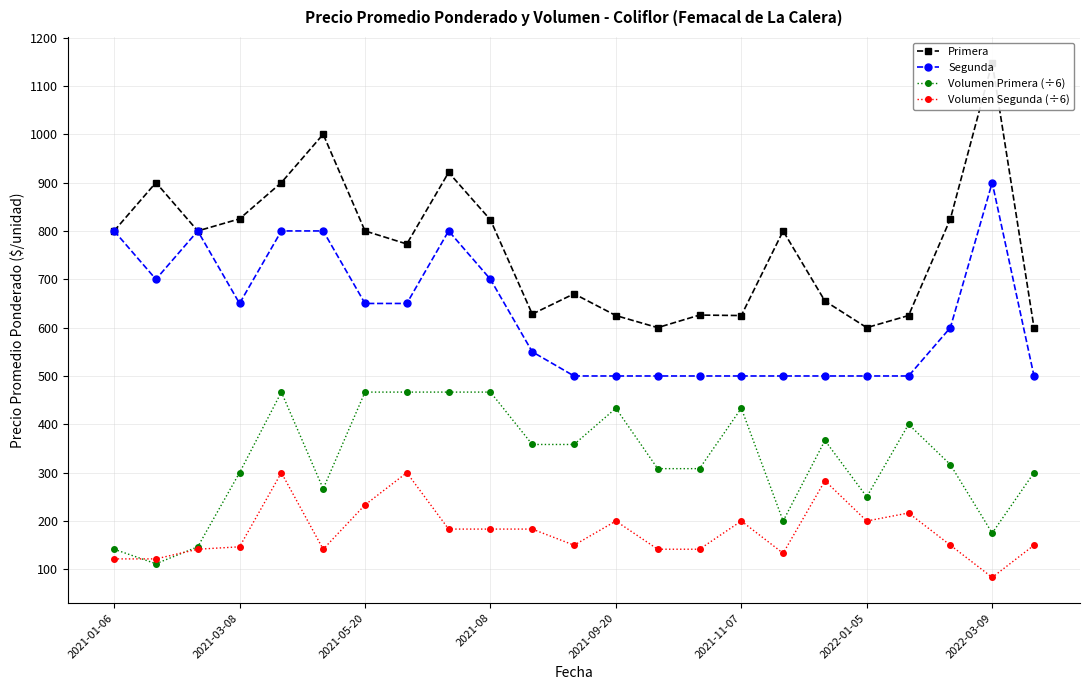

Reading left to right, list all the values displayed in this chart.

Primera: 800.0	900.0	800.0	825.0	900.0	1000.0	800.0	773.0	921.0	823.0	628.0	670.0	625.0	600.0	626.0	625.0	800.0	655.0	600.0	625.0	825.0	1148.0	600.0
Segunda: 800.0	700.0	800.0	650.0	800.0	800.0	650.0	650.0	800.0	700.0	550.0	500.0	500.0	500.0	500.0	500.0	500.0	500.0	500.0	500.0	600.0	900.0	500.0
Volumen Primera (÷6): 141.7	111.7	146.7	300.0	466.7	266.7	466.7	466.7	466.7	466.7	358.3	358.3	433.3	308.3	308.3	433.3	200.0	366.7	250.0	400.0	316.7	175.0	300.0
Volumen Segunda (÷6): 121.7	121.7	141.7	146.7	300.0	141.7	233.3	300.0	183.3	183.3	183.3	150.0	200.0	141.7	141.7	200.0	133.3	283.3	200.0	216.7	150.0	83.3	150.0